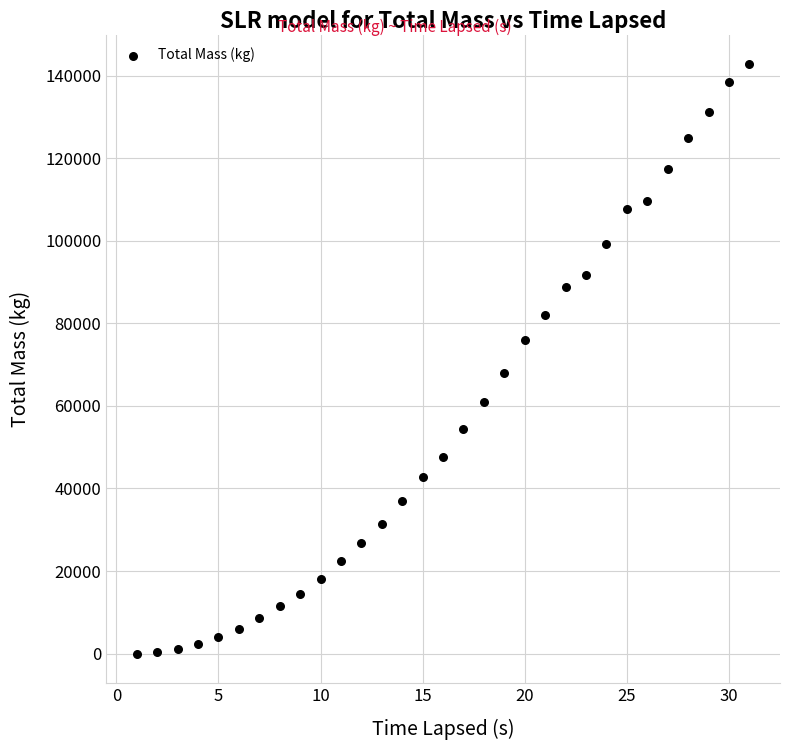

What is the range of Y values (max minus min)?

142701.3